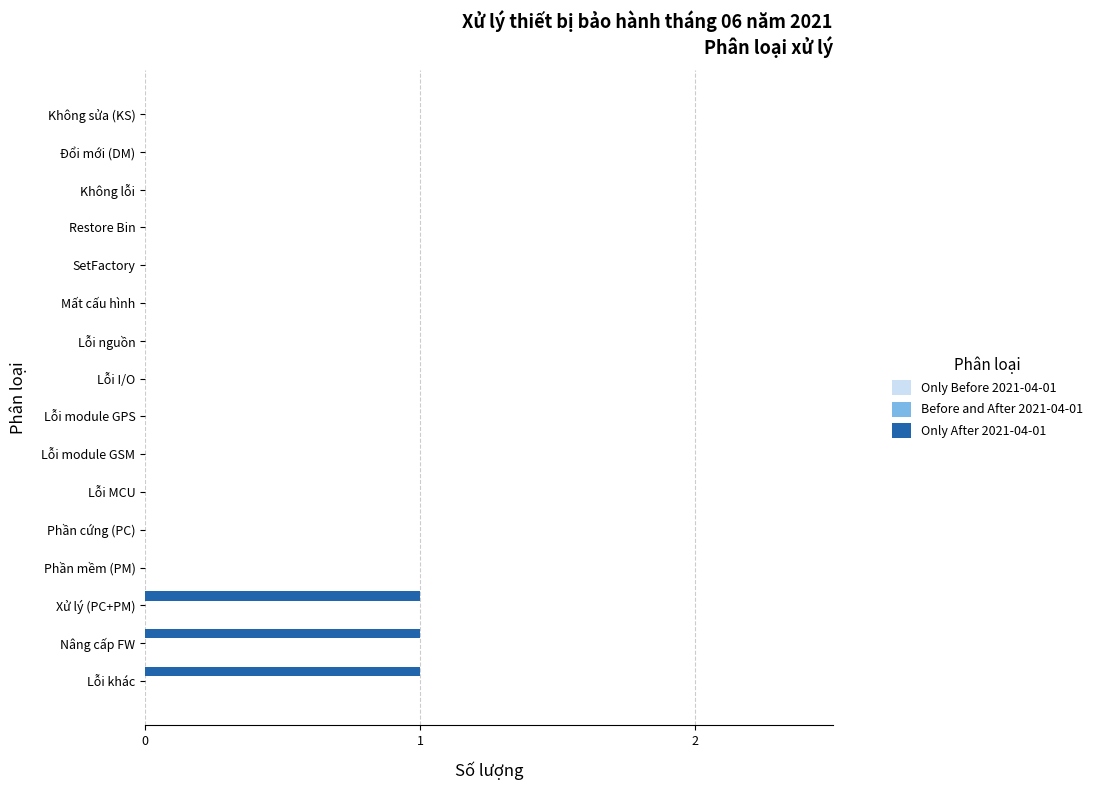

The value at Lỗi I/O is 1. True or false?

False